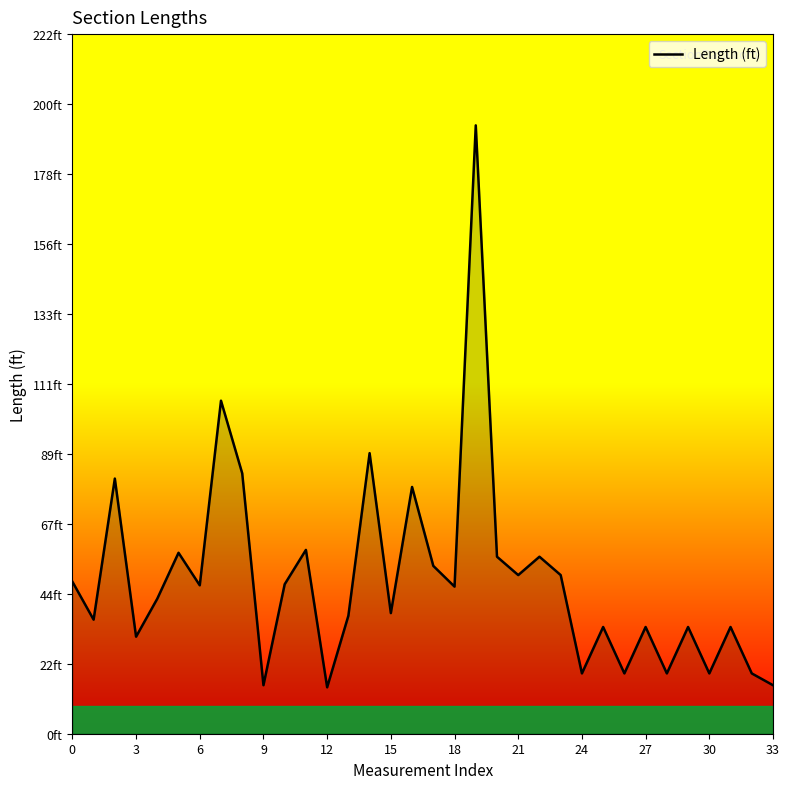

What is the average value?

49.0